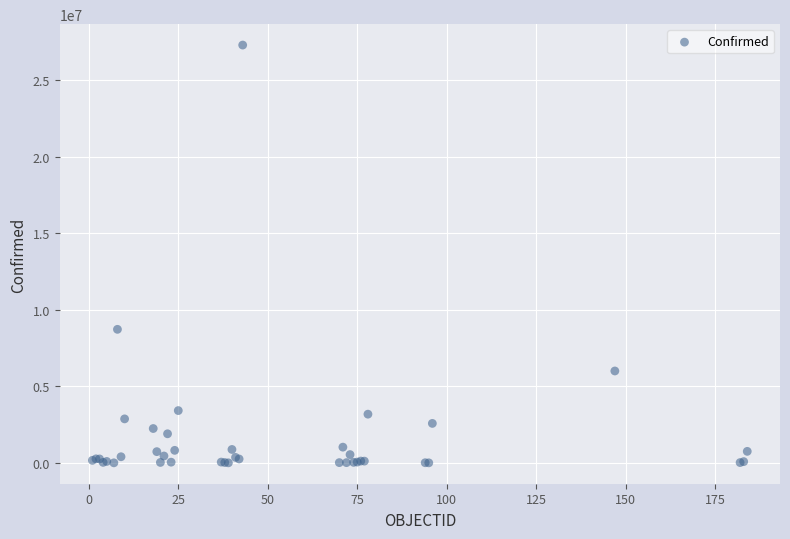

What Y value in the scatter plot is closest to 13653267?

8728262